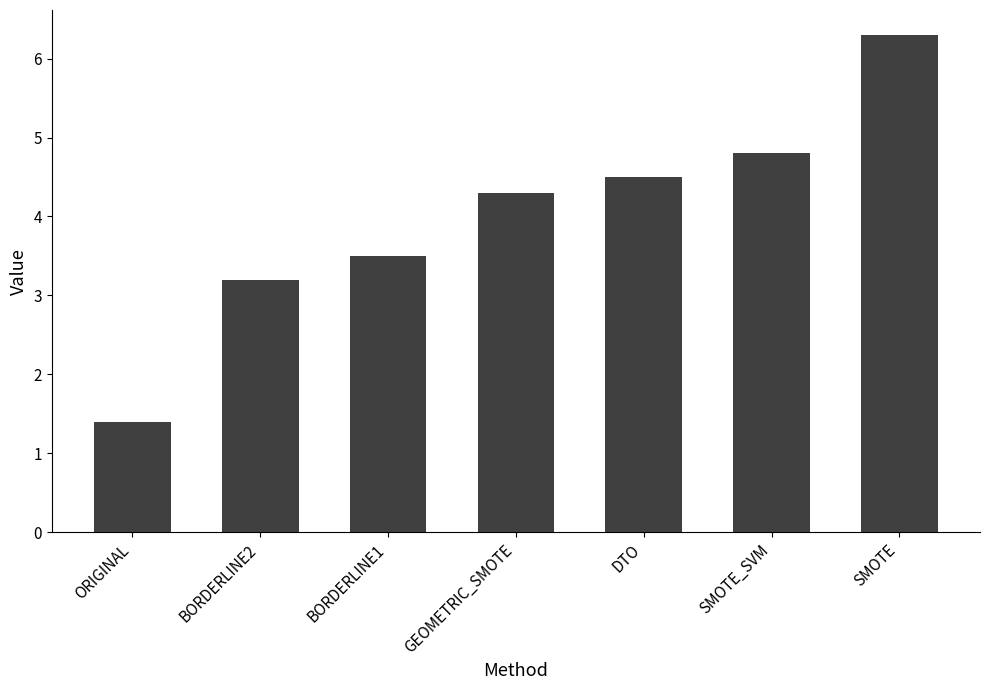

What is the difference between the maximum and minimum values?

4.9